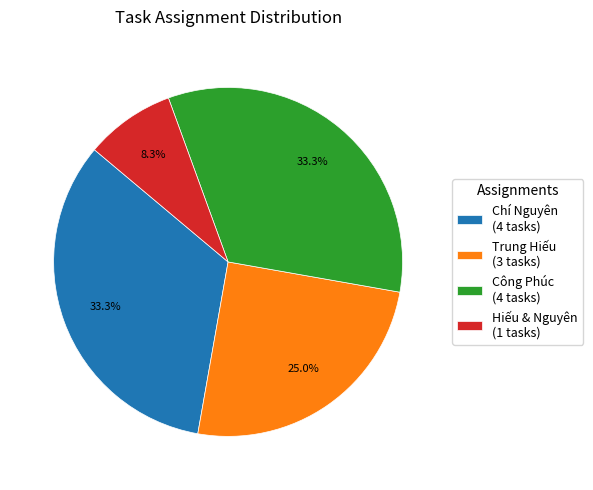

Which has a higher value, Chí Nguyên or Hiếu & Nguyên?

Chí Nguyên